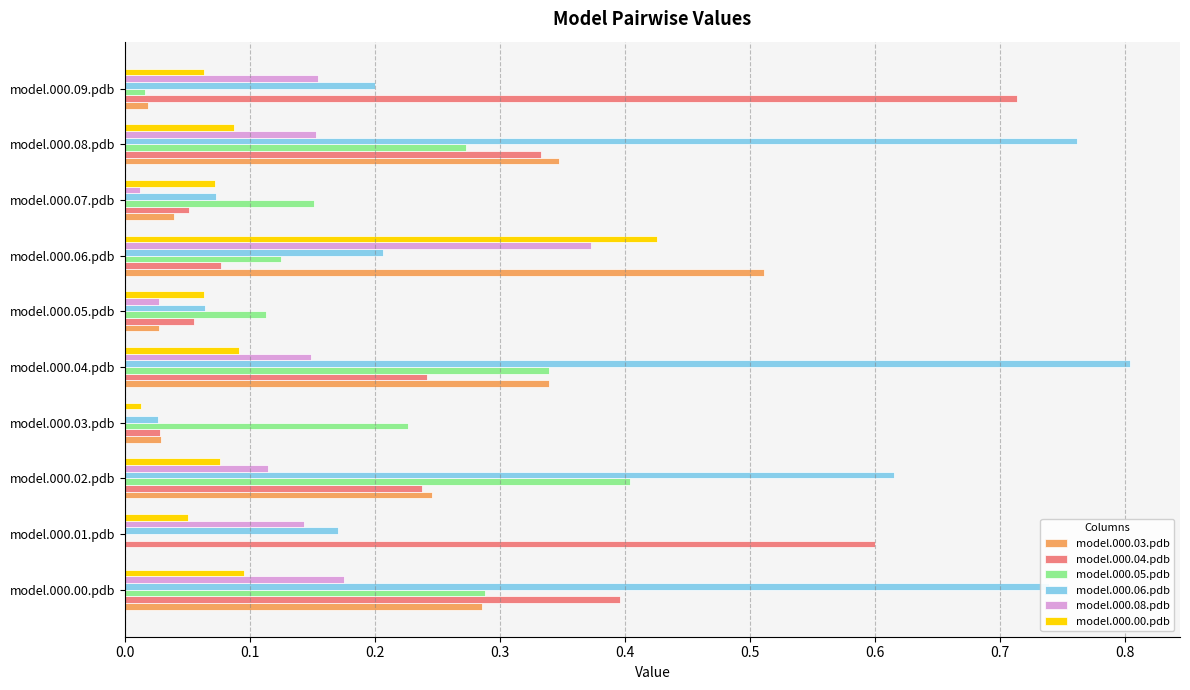

What are all the series names shown in the legend?

model.000.03.pdb, model.000.04.pdb, model.000.05.pdb, model.000.06.pdb, model.000.08.pdb, model.000.00.pdb